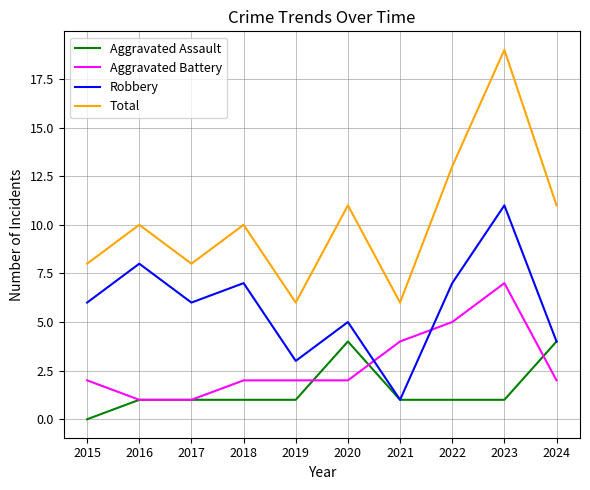

True or false: Total has more than 1 points higher than both neighbors.

True